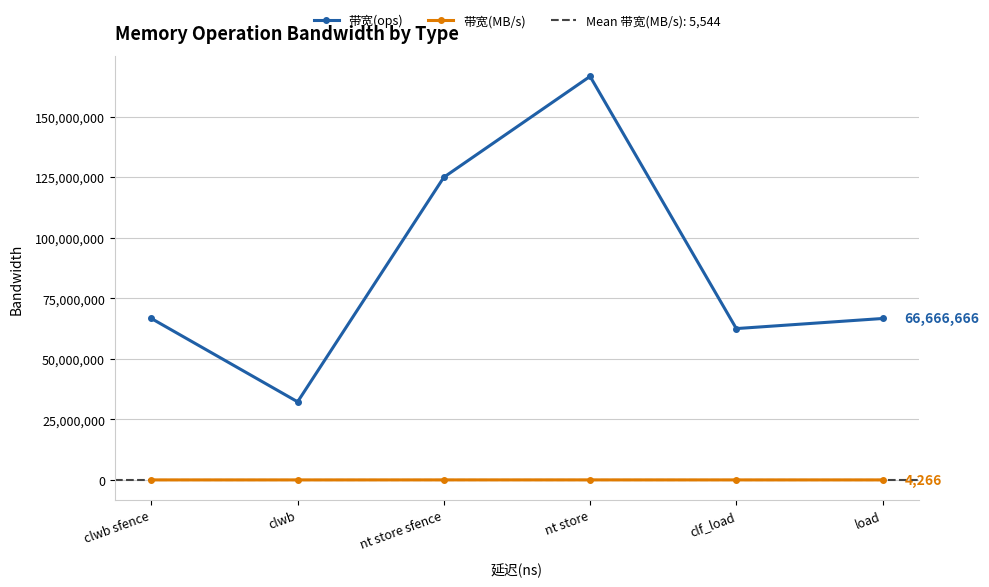

The value of 带宽(ops) at clwb sfence is 23986654. True or false?

False